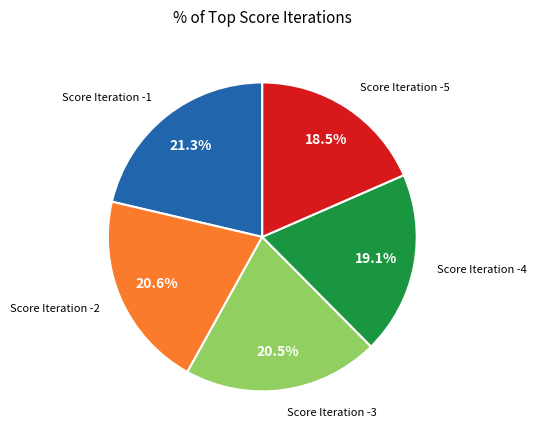

Does any single category account for the majority?

No